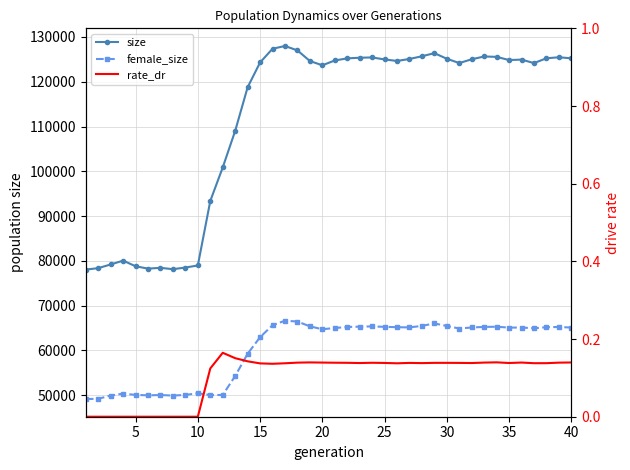

How many values in the female_size series exceed 65096?

19